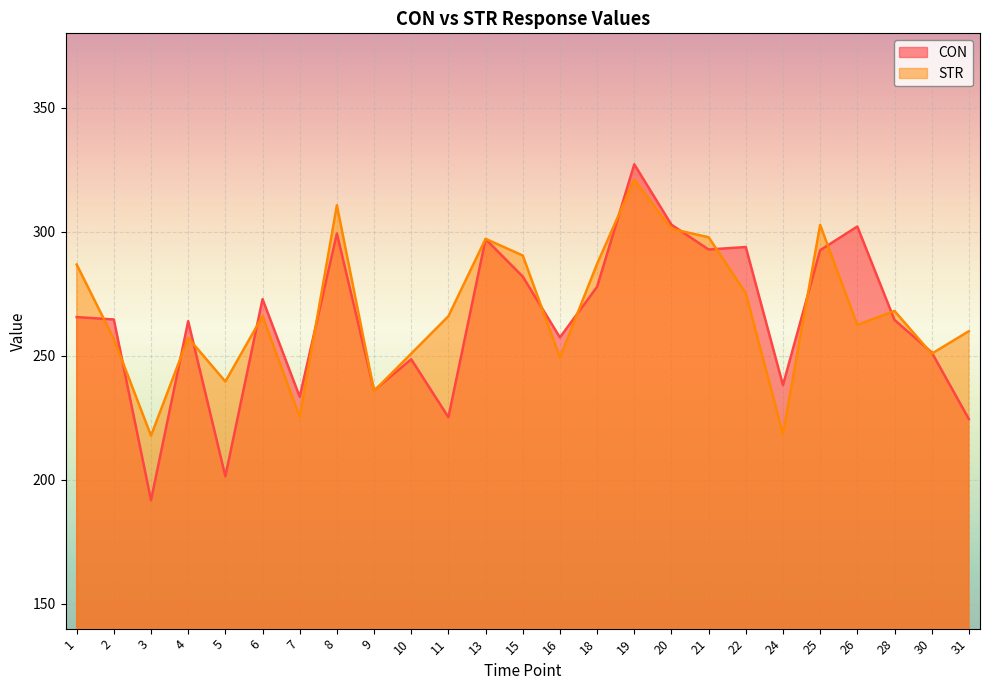

How many lines are shown in the chart?

2